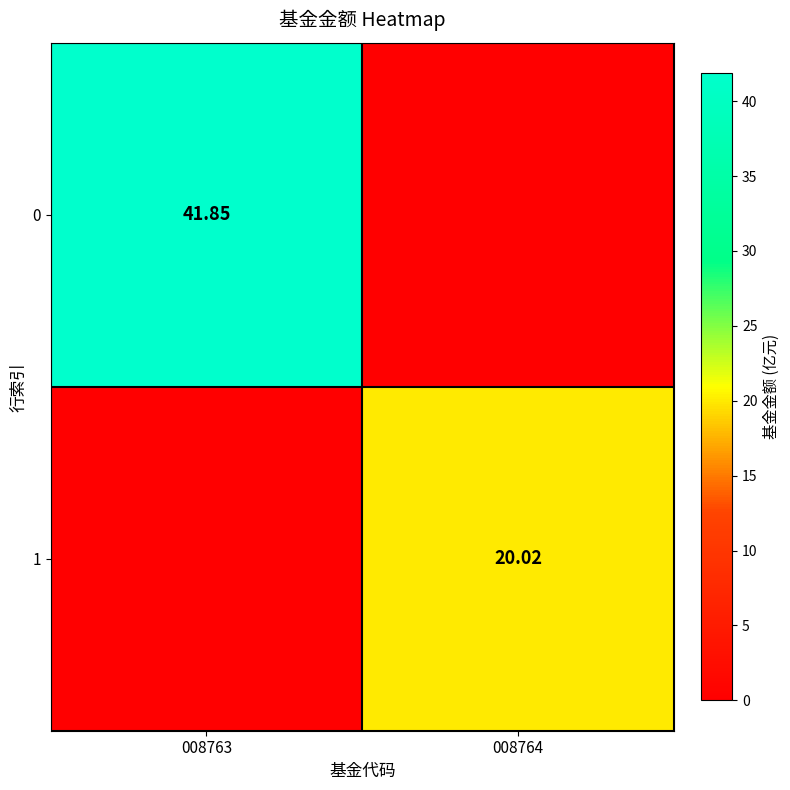

What is the difference between the highest and lowest values at 008764?

20.0